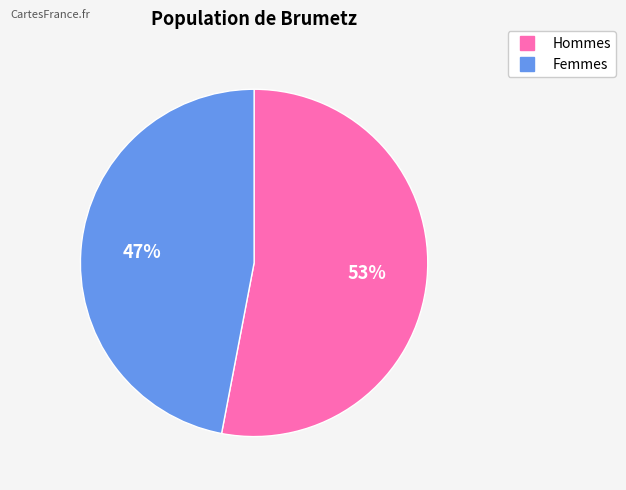

Count the number of slices in the pie.

2